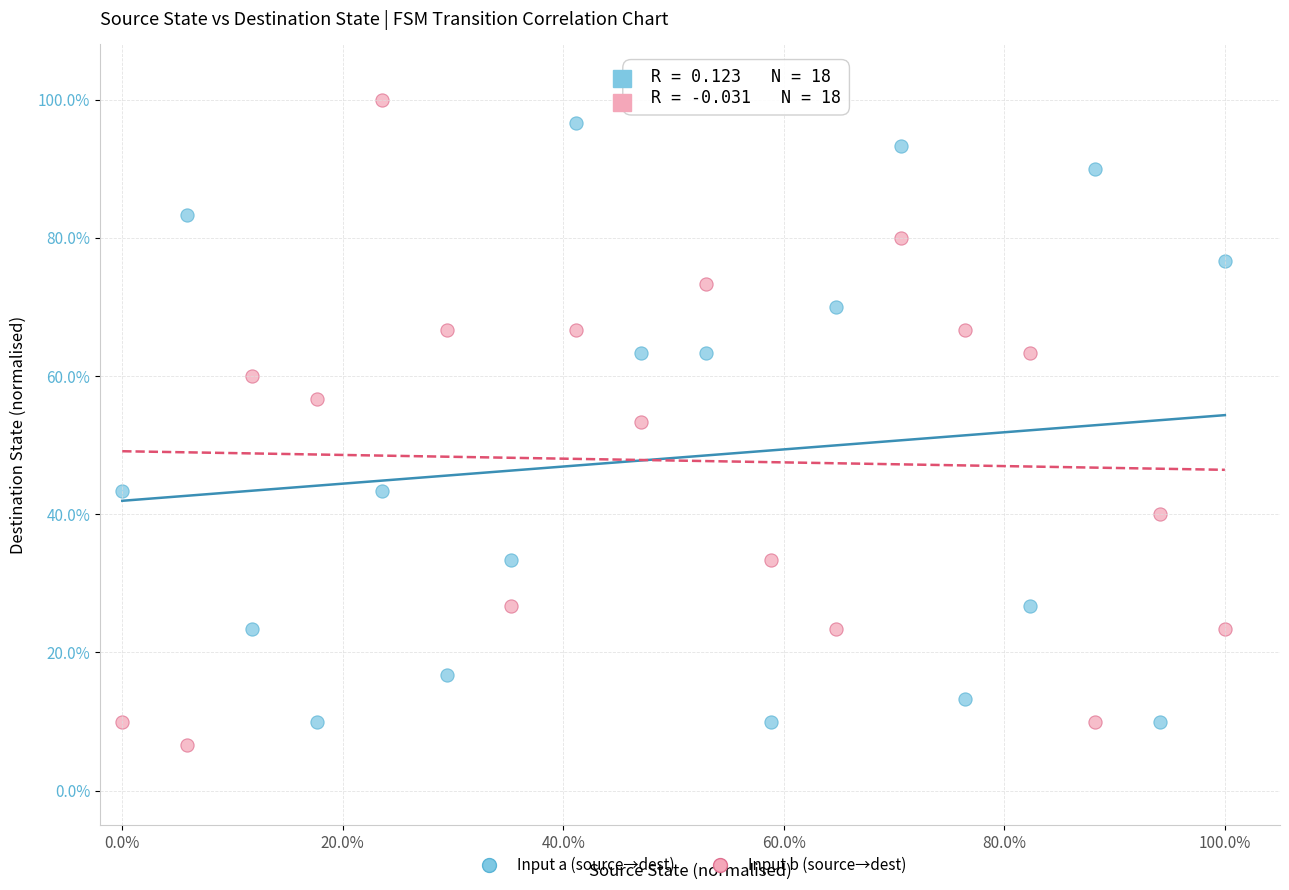

Which series contains the lowest Y value?

Input b (source→dest)